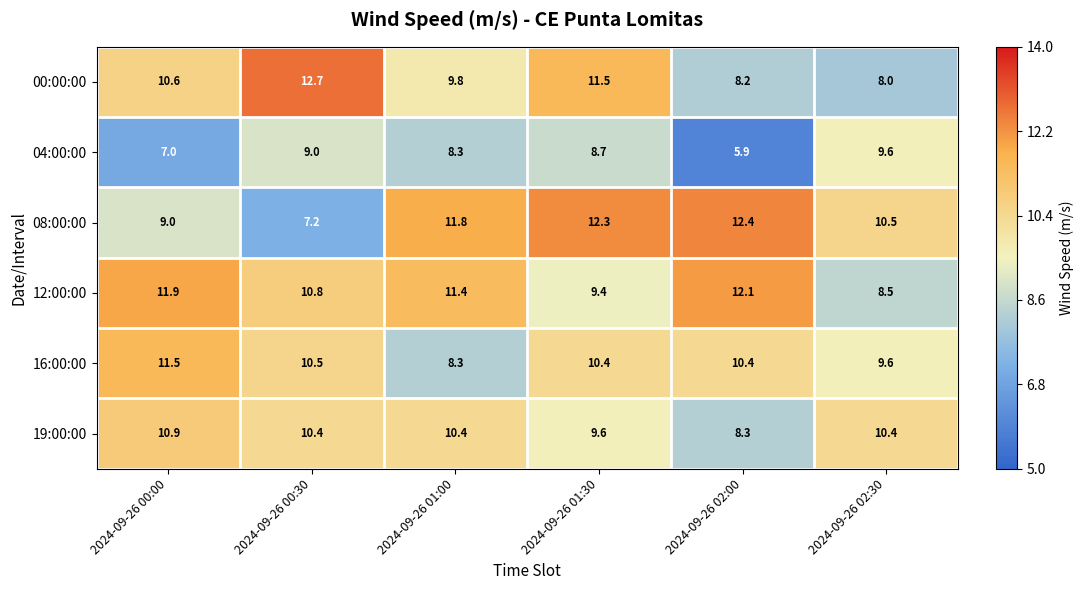

Count the number of data series in this chart.

6